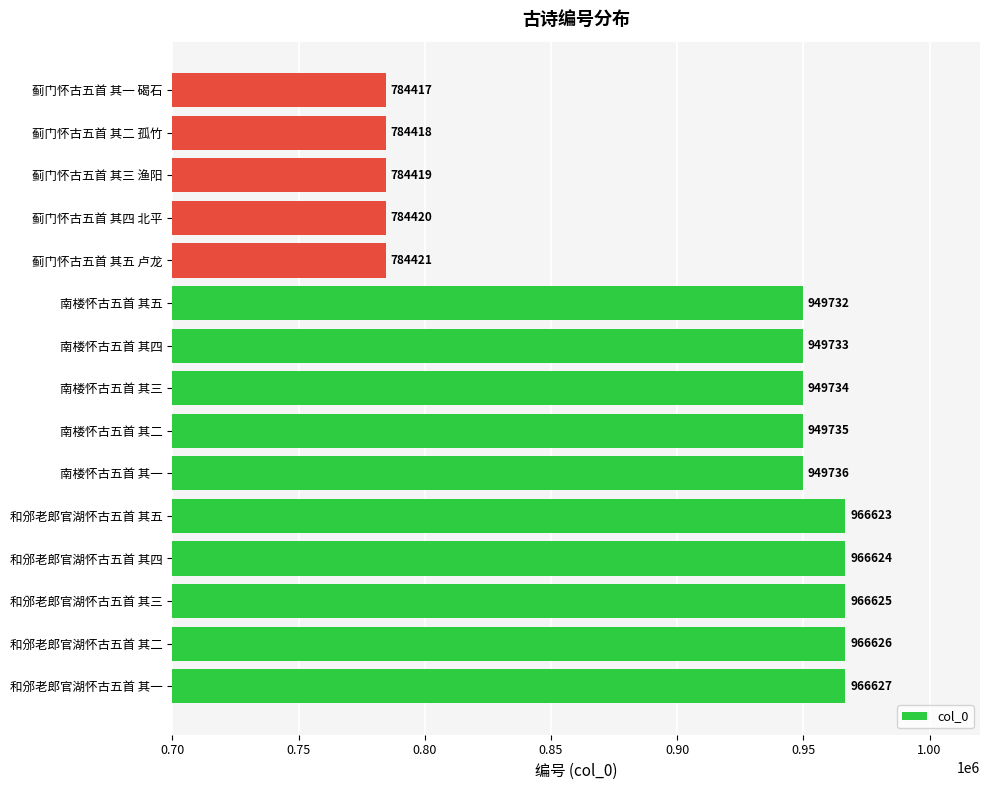

Reading bottom to top, transcribe all the data shown in this chart.

966627	966626	966625	966624	966623	949736	949735	949734	949733	949732	784421	784420	784419	784418	784417